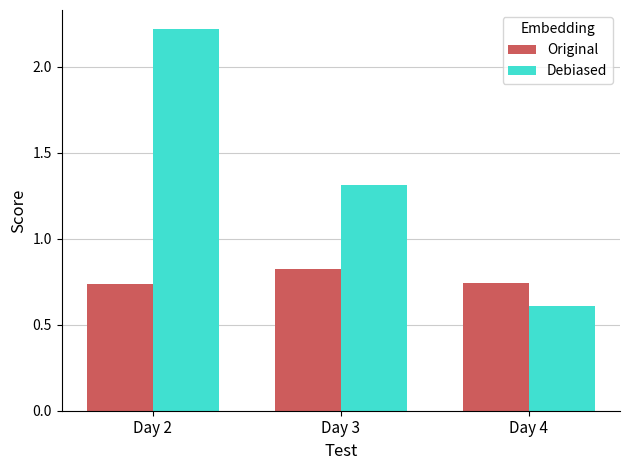

The value of Original at Day 4 is 0.3. True or false?

False